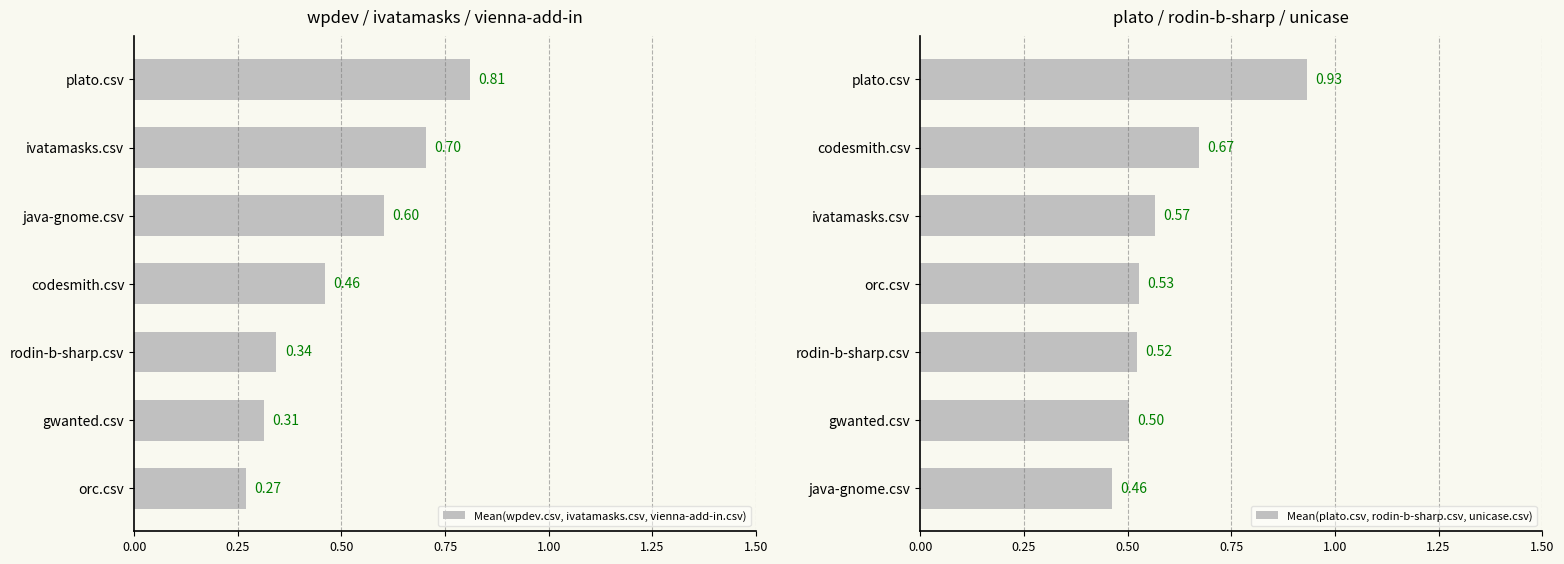

What is the minimum value shown in the chart?

0.3